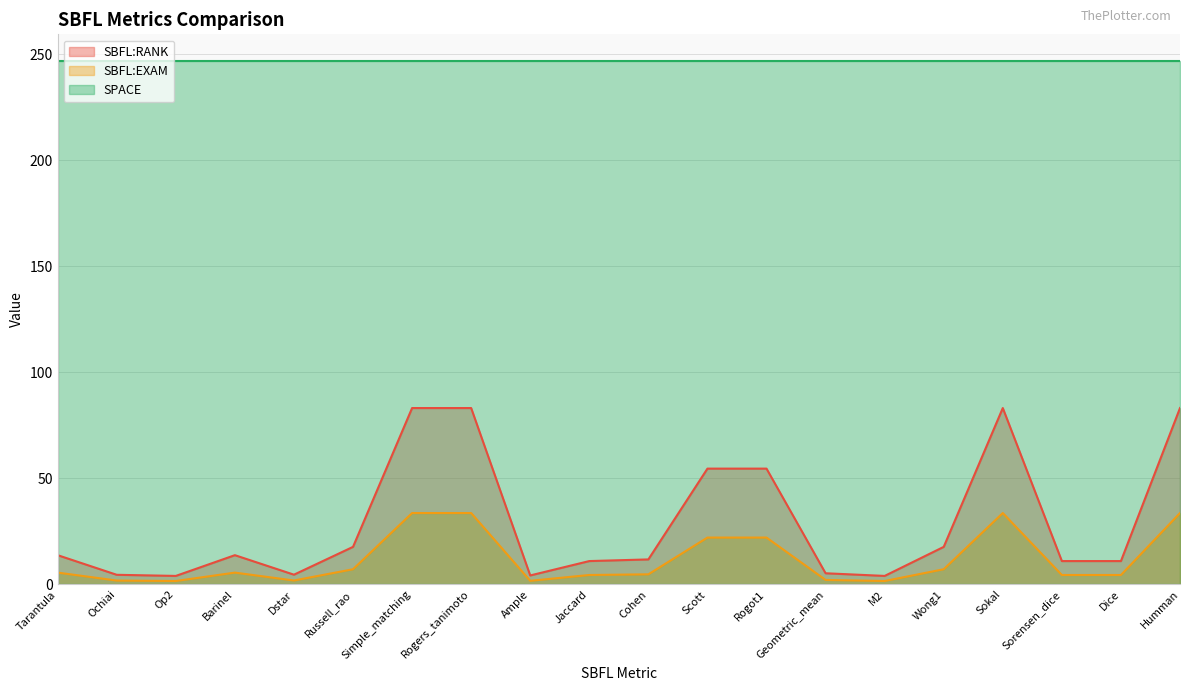

The value of SBFL:RANK at Humman is 83.2. True or false?

True